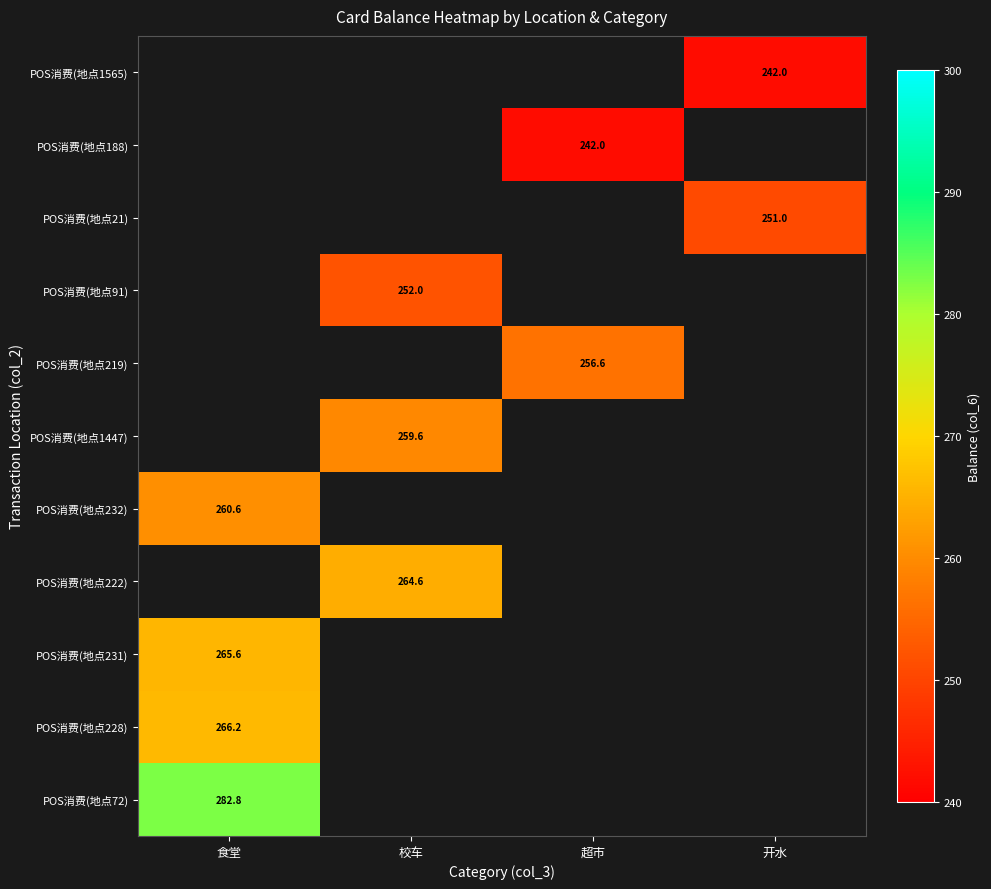

At how many categories does at least one series exceed 276?

1